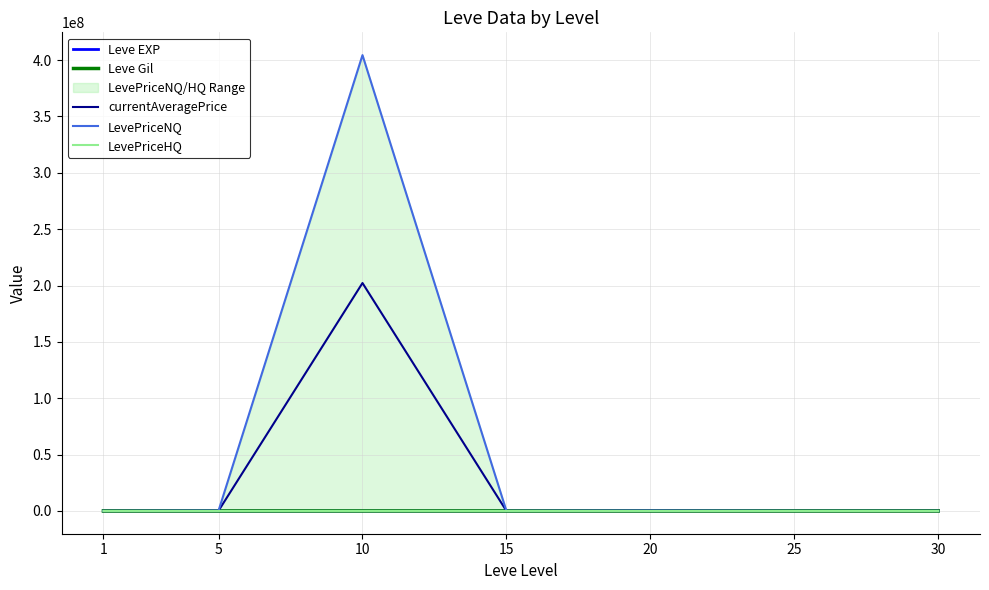

How many values in the Leve Gil series are below 293?

3